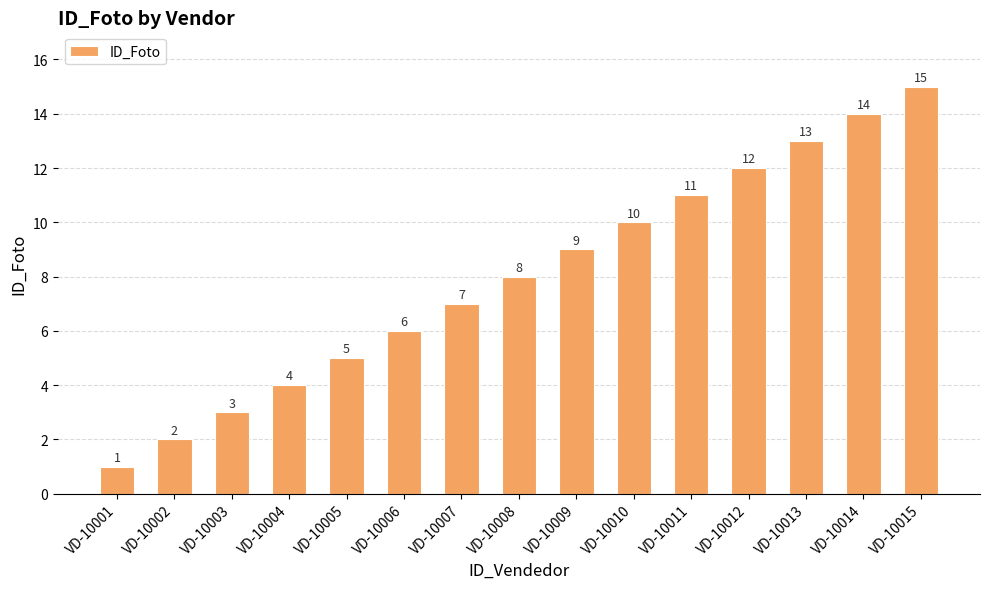

Reading left to right, list all the values displayed in this chart.

1	2	3	4	5	6	7	8	9	10	11	12	13	14	15